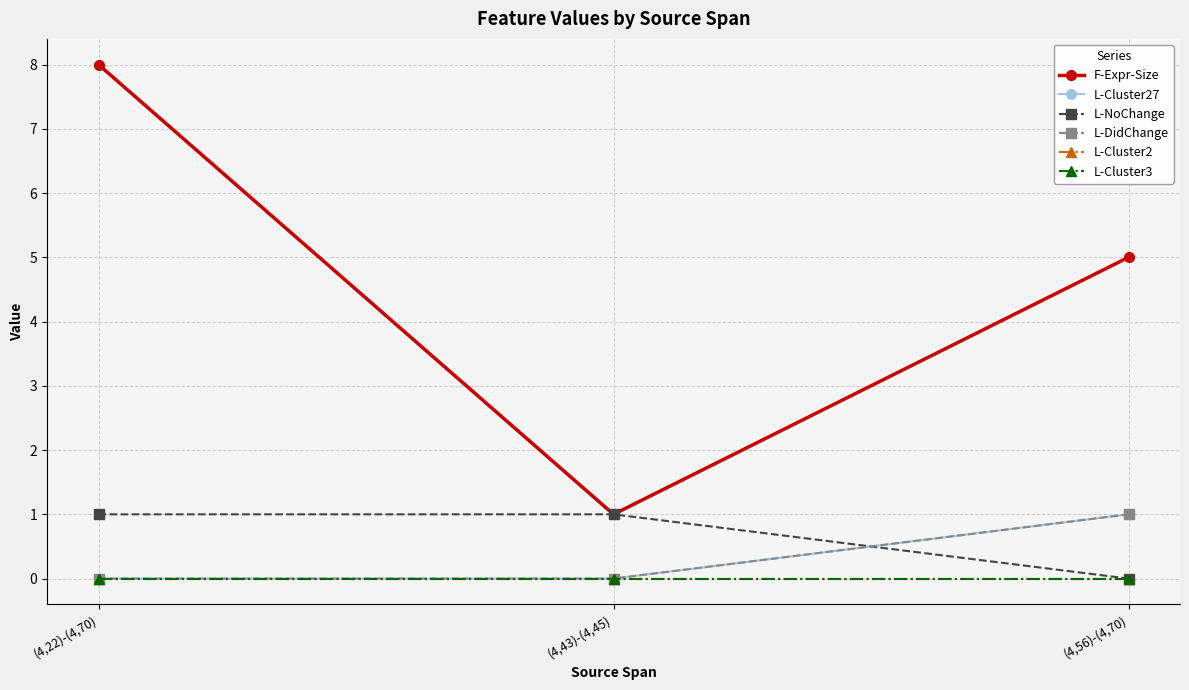

Where is F-Expr-Size nearest to the value 4?

(4,56)-(4,70)